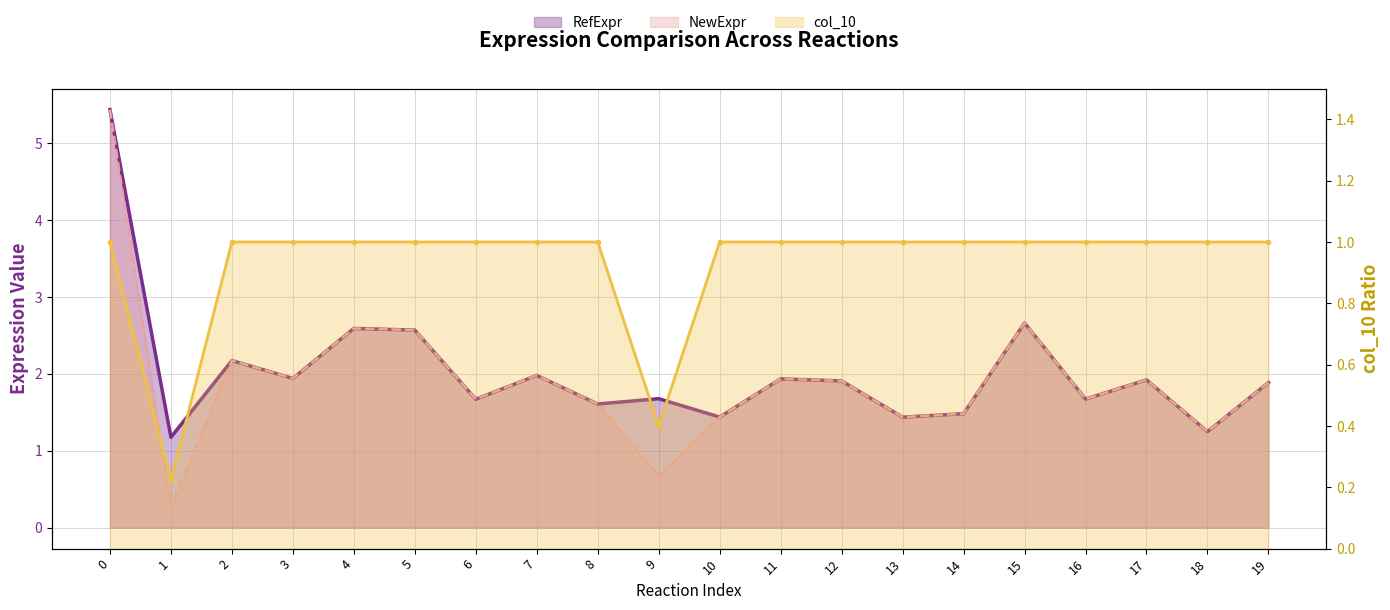

What are all the series names shown in the legend?

NewExpr, RefExpr, col_10